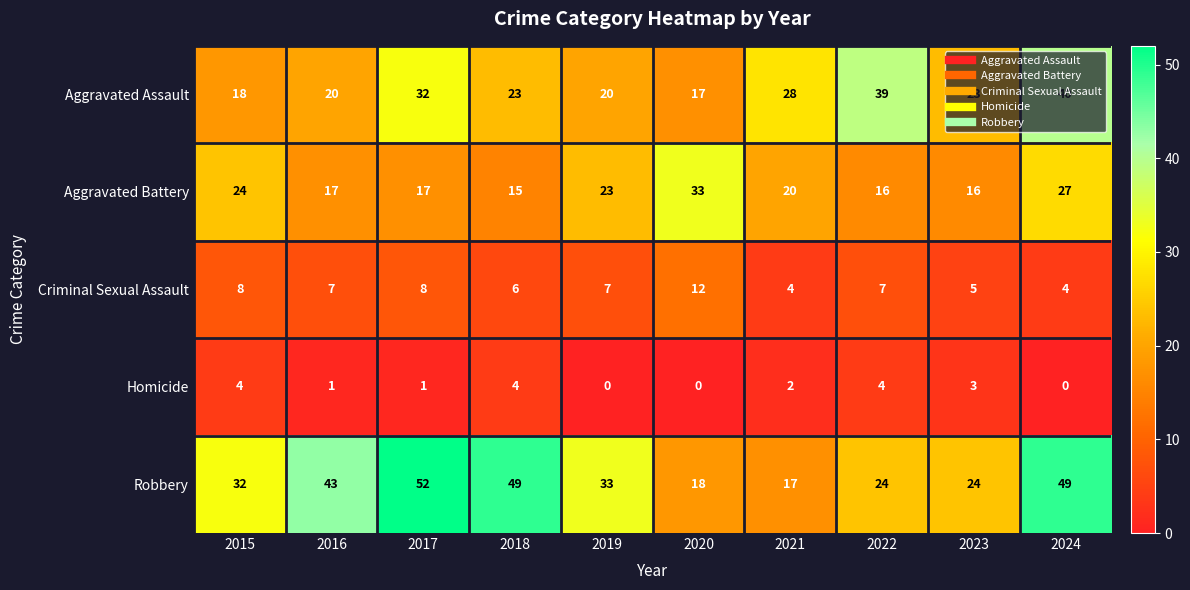

At how many categories does at least one series exceed 27?

9